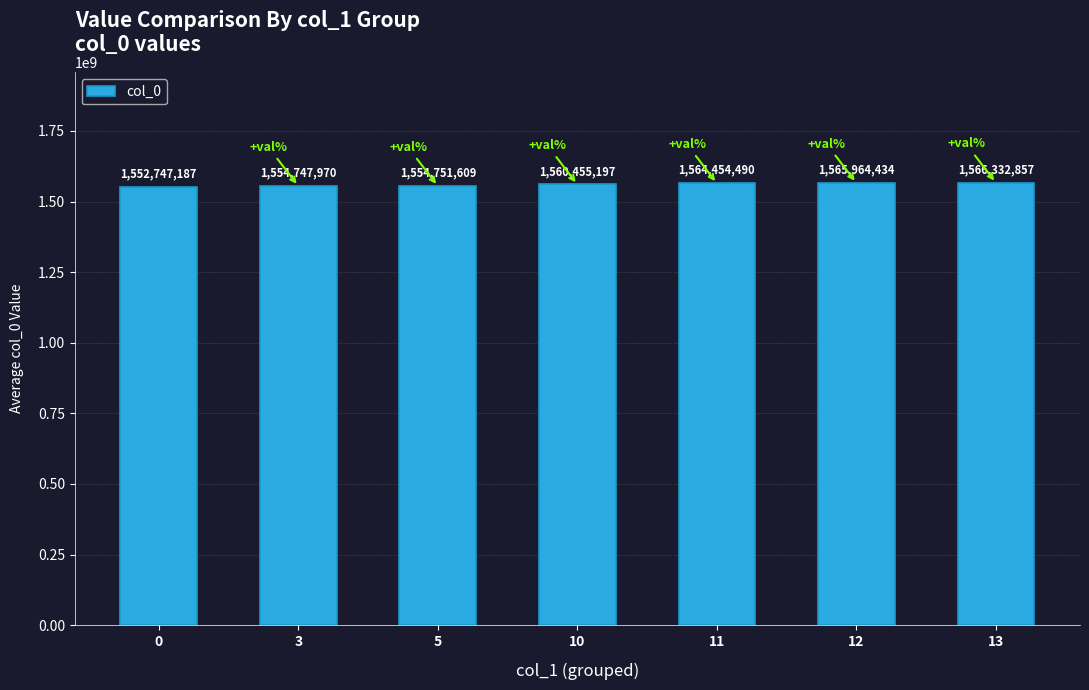

Count the number of categories in the chart.

7